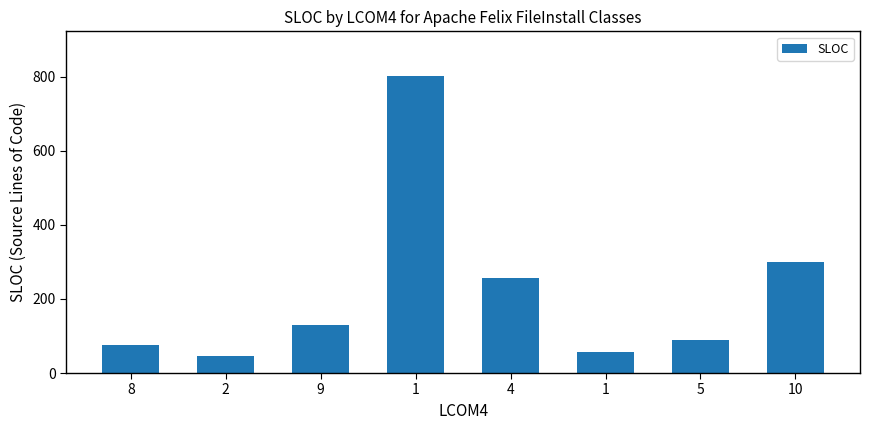

What is the change in value from 4 to 1?

-201